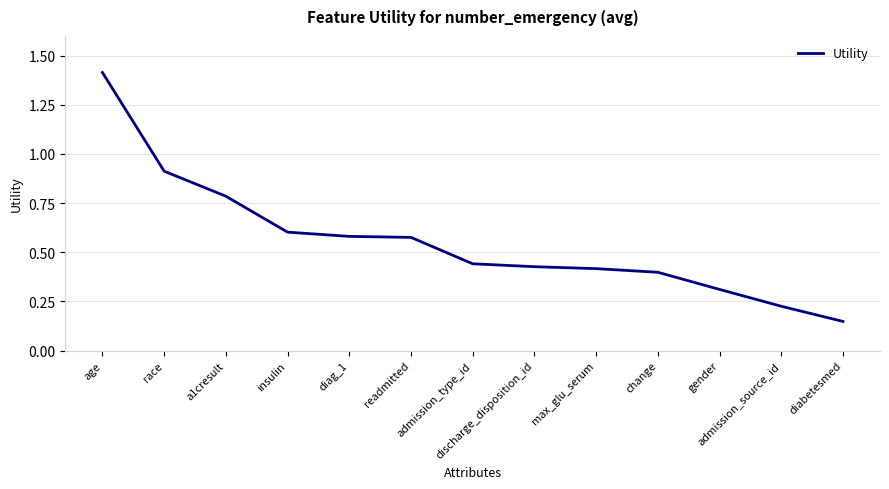

What is the greatest value displayed?

1.4